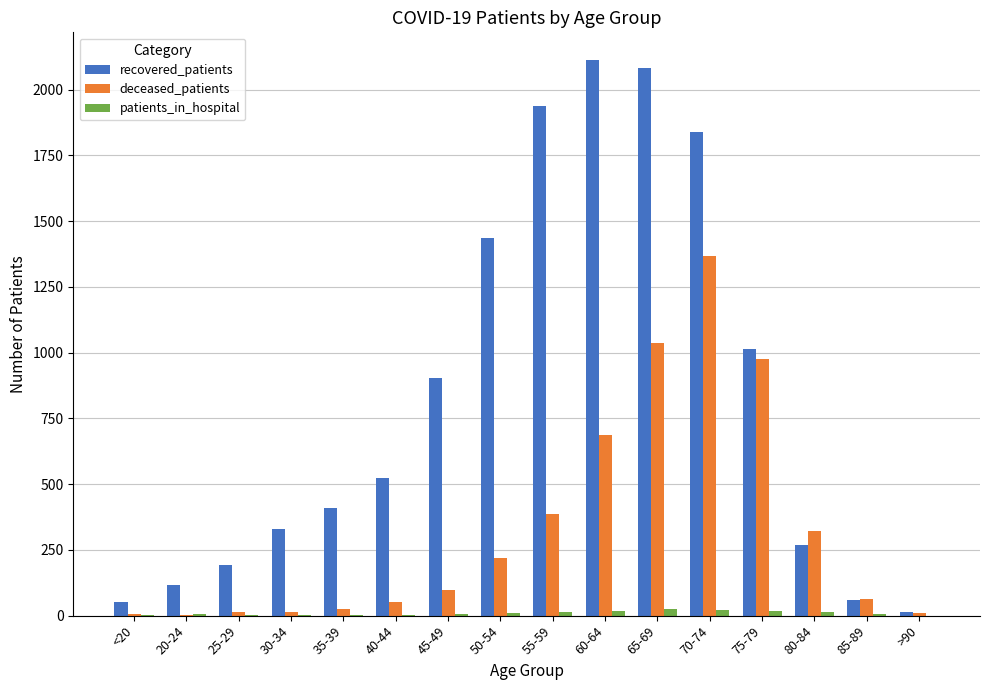

What is the sum of the patients_in_hospital values at 60-64 and 70-74?

39